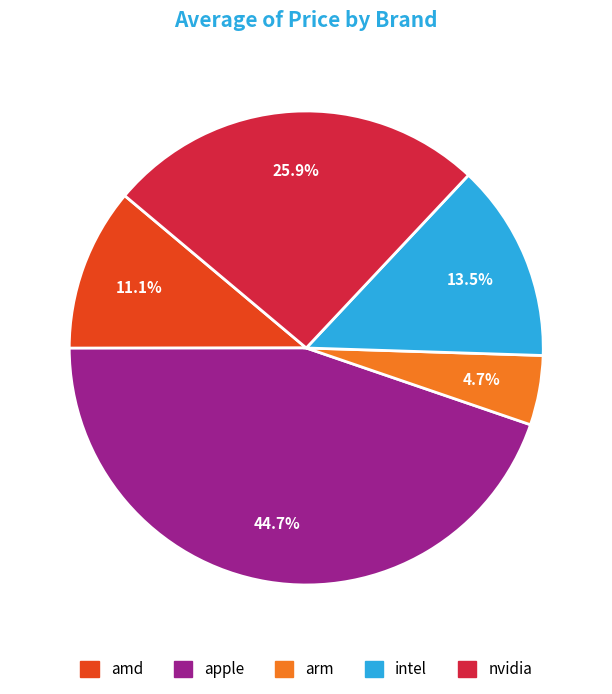

Approximately how many times larger is the value at intel compared to amd?

1.2